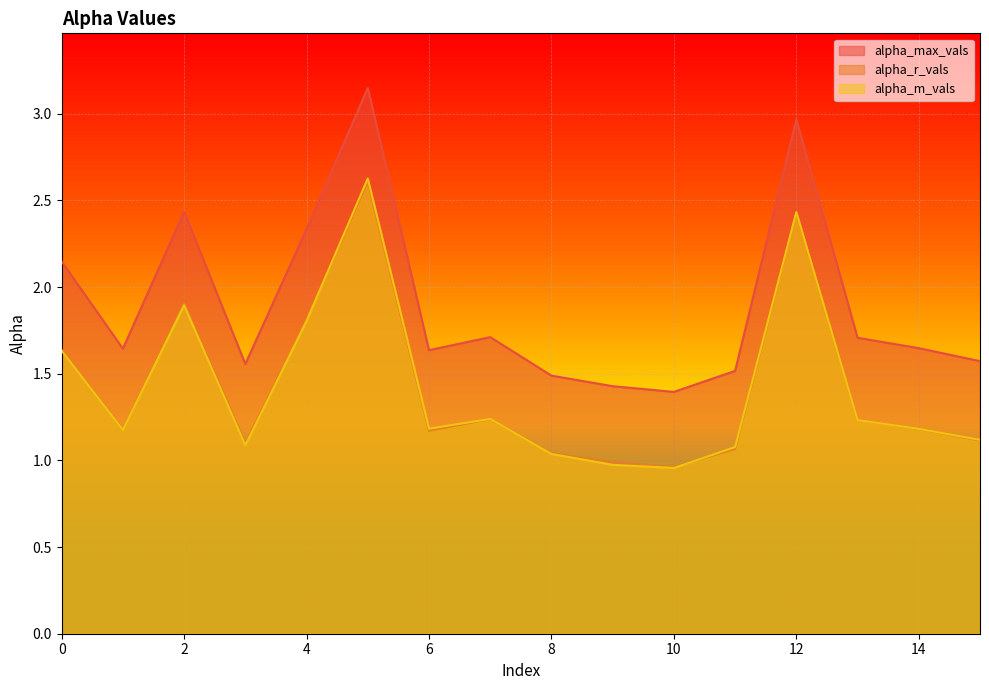

What is the difference between the second highest and minimum values in the alpha_max_vals series?

1.6